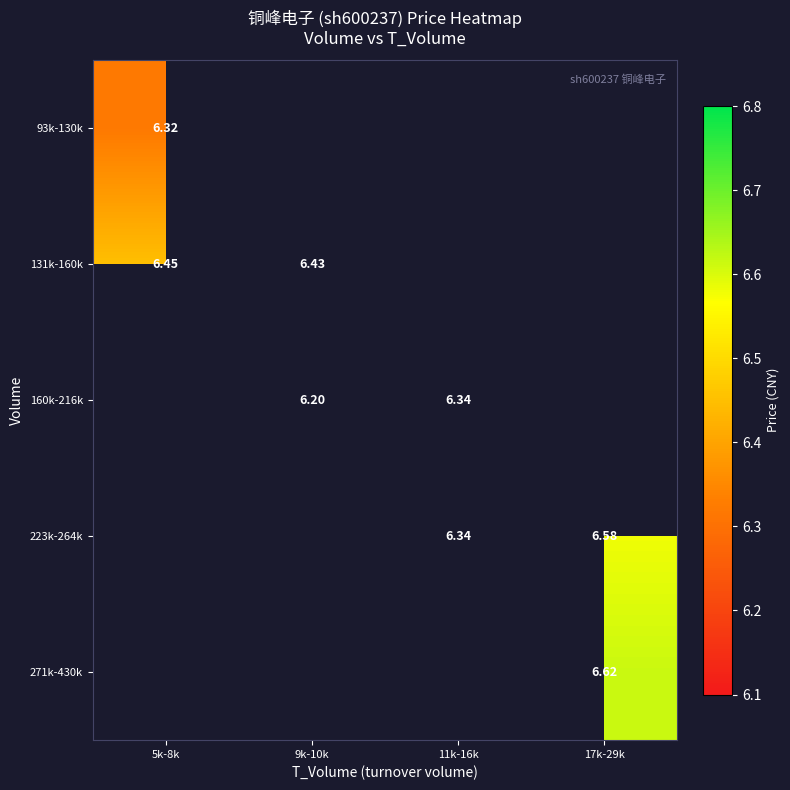

Is the value of 131k-160k at 9k-10k greater than the value of 93k-130k at 11k-16k?

No